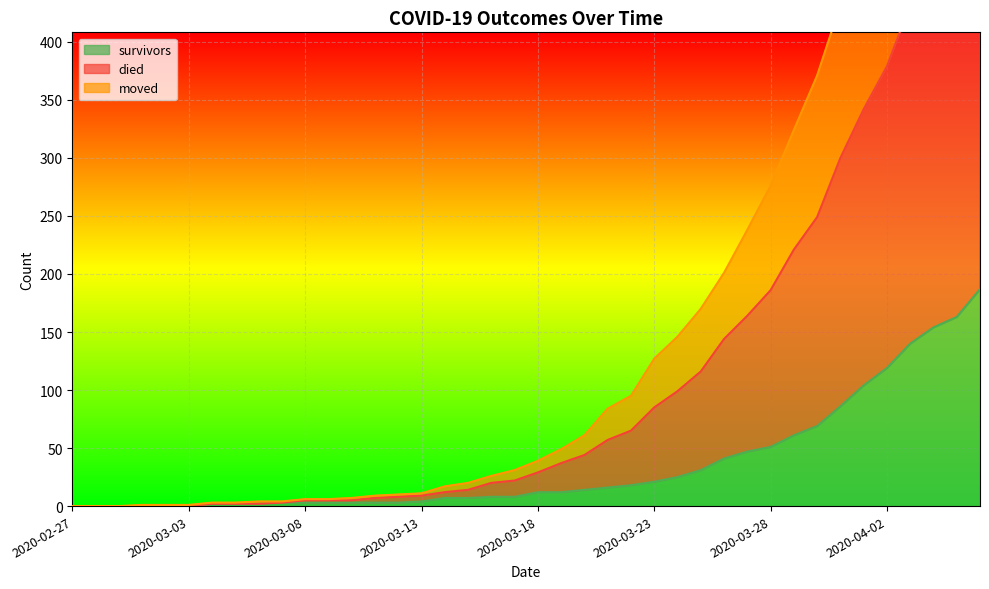

What is the total value across all series at 2020-03-05?

7